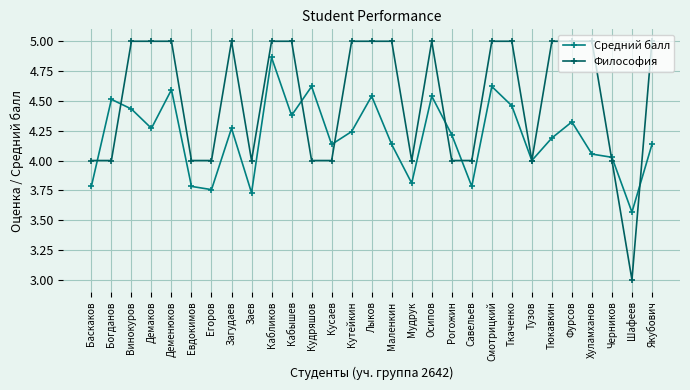

What is the highest value of the Философия series?

5.0